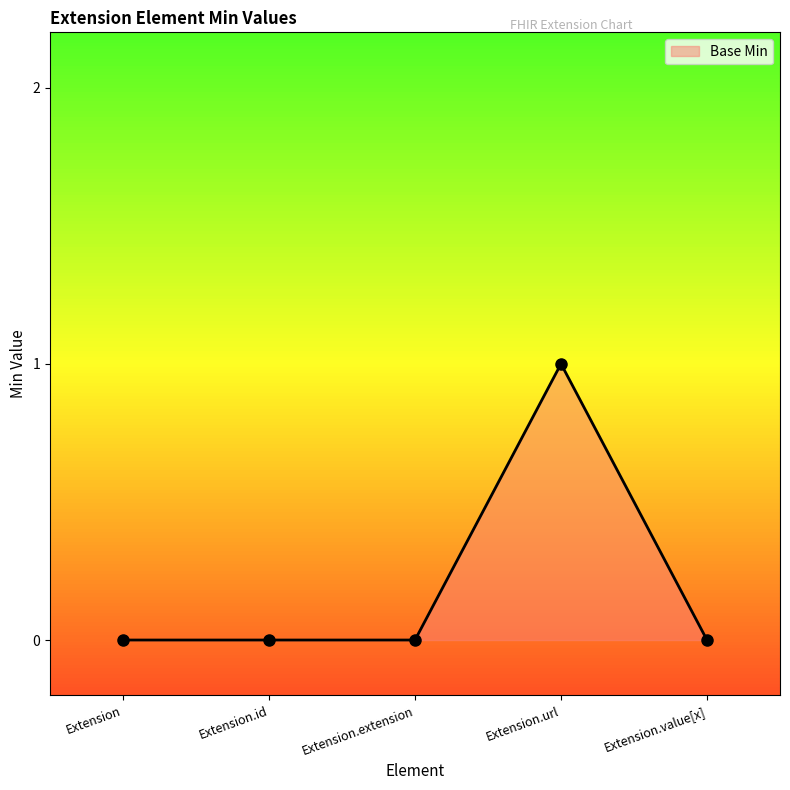

Count the number of categories in the chart.

5